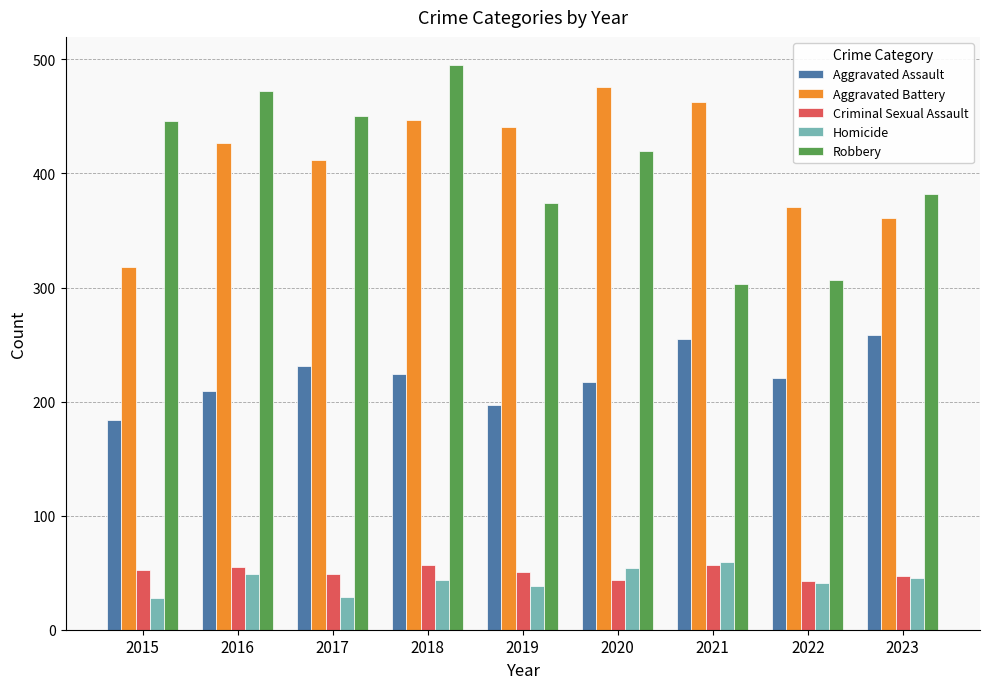

Does the chart contain stacked bars?

No